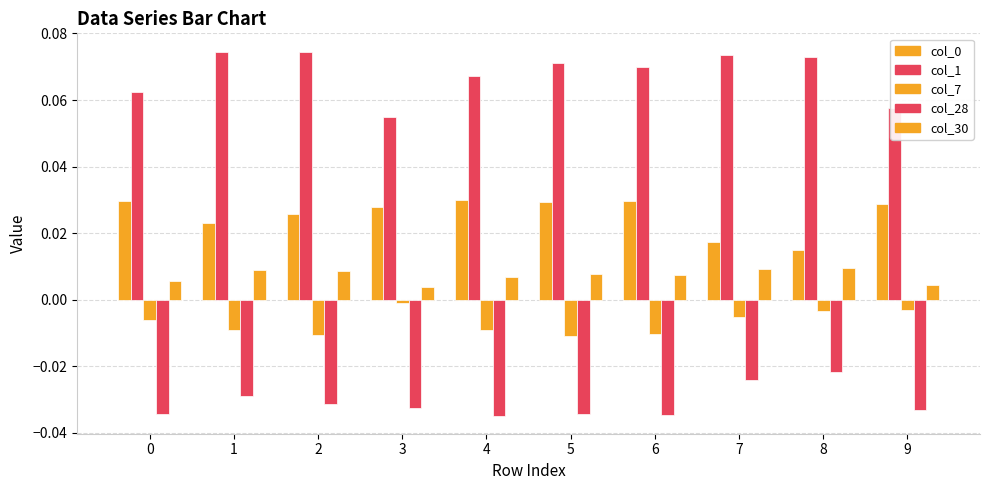

How many bars are there in total?

50